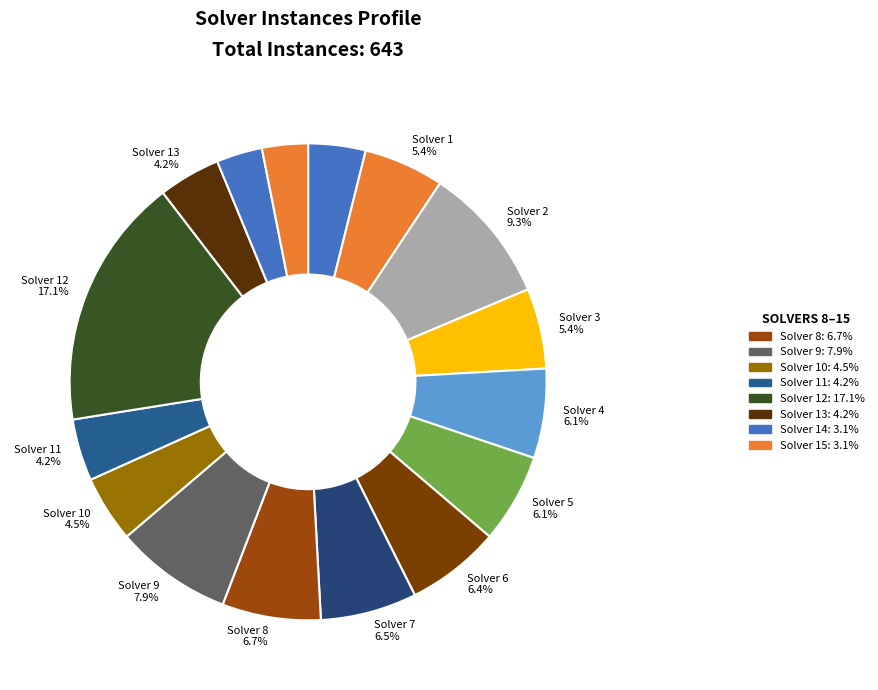

How many segments does this pie chart have?

16